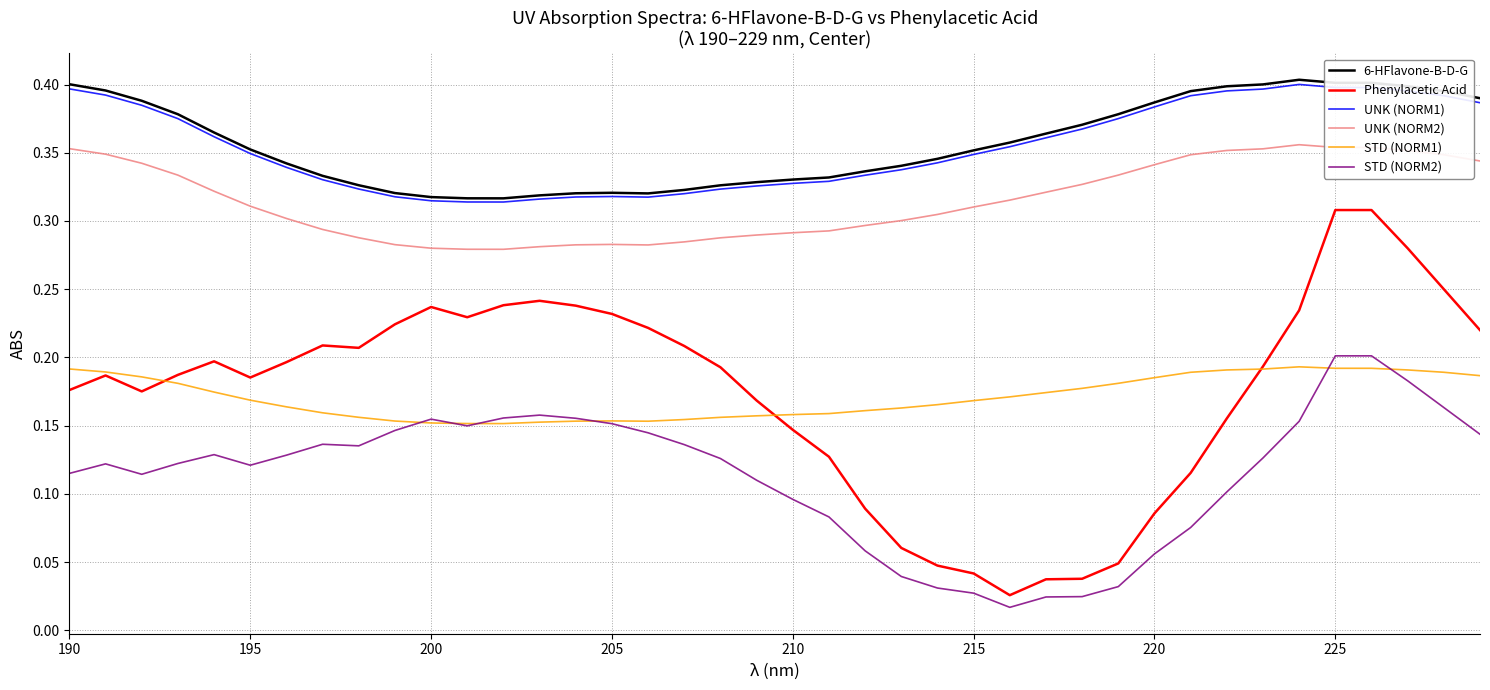

Which series has the largest range (max minus min)?

Phenylacetic Acid